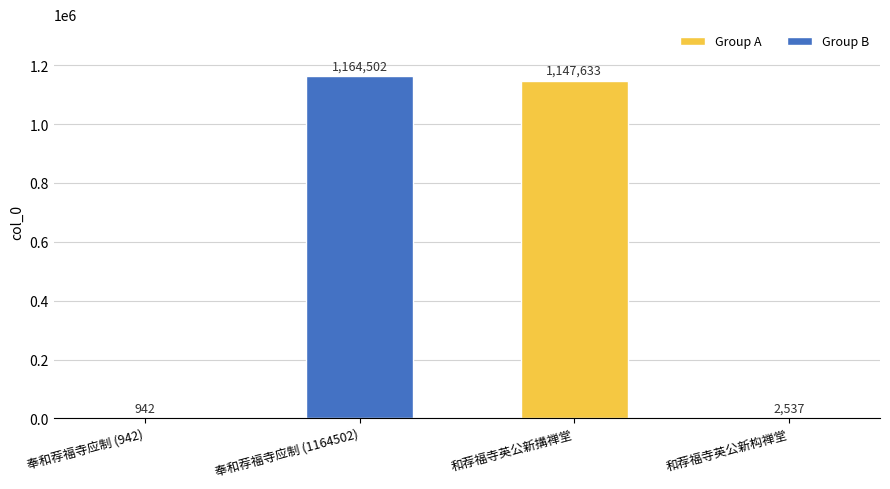

What is the approximate value at 奉和荐福寺应制 (1164502), to the nearest 10?

1164500